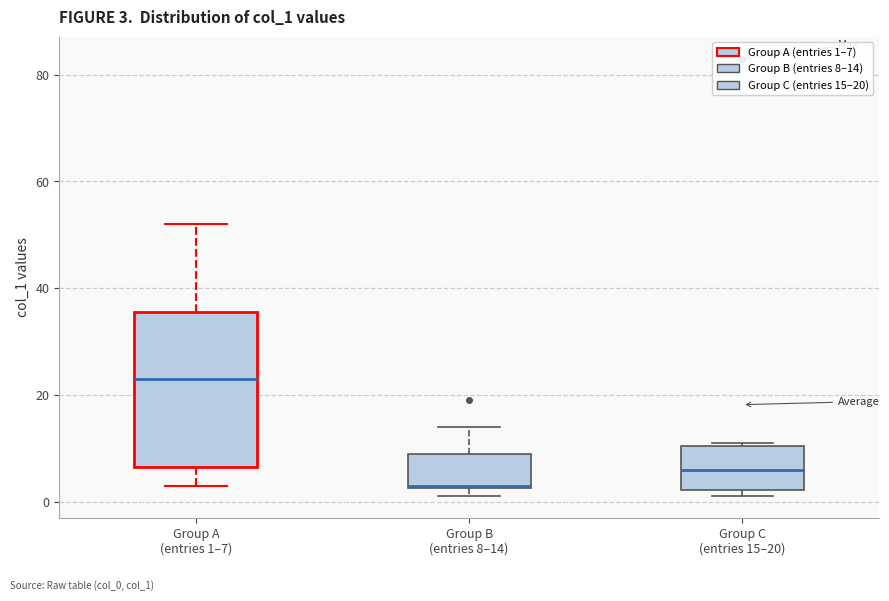

Which box's median line is the highest?

Group A (entries 1–7)